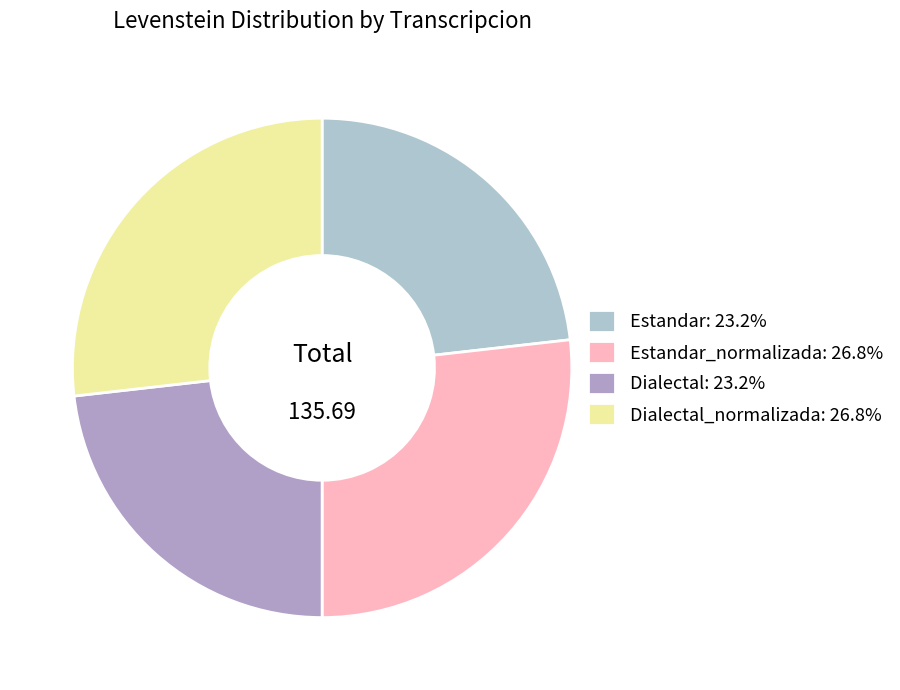

Rank the categories by value from highest to lowest.

Estandar_normalizada, Dialectal_normalizada, Estandar, Dialectal